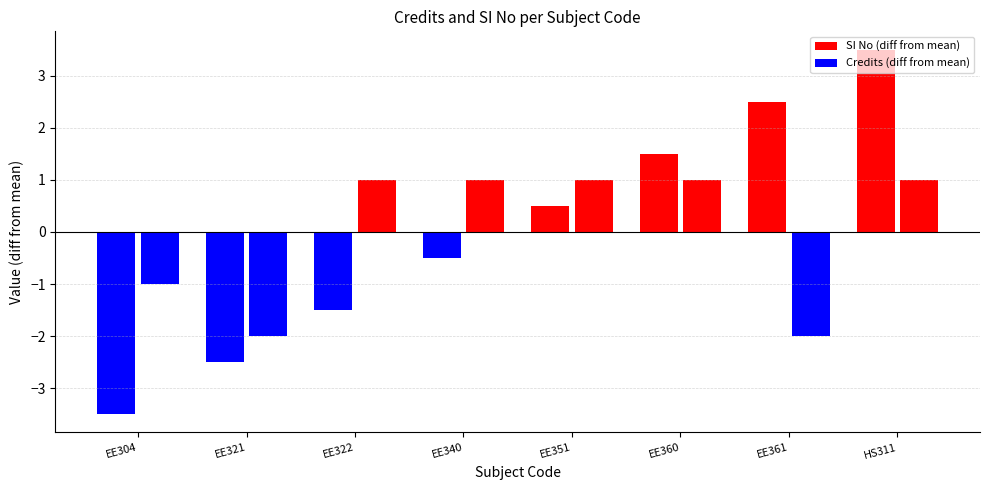

Which category has the highest value in the SI No series?

HS311